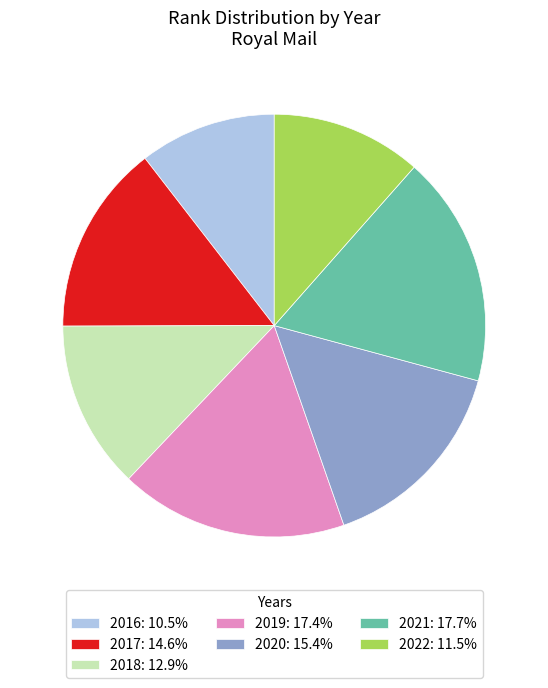

Does any single category account for the majority?

No